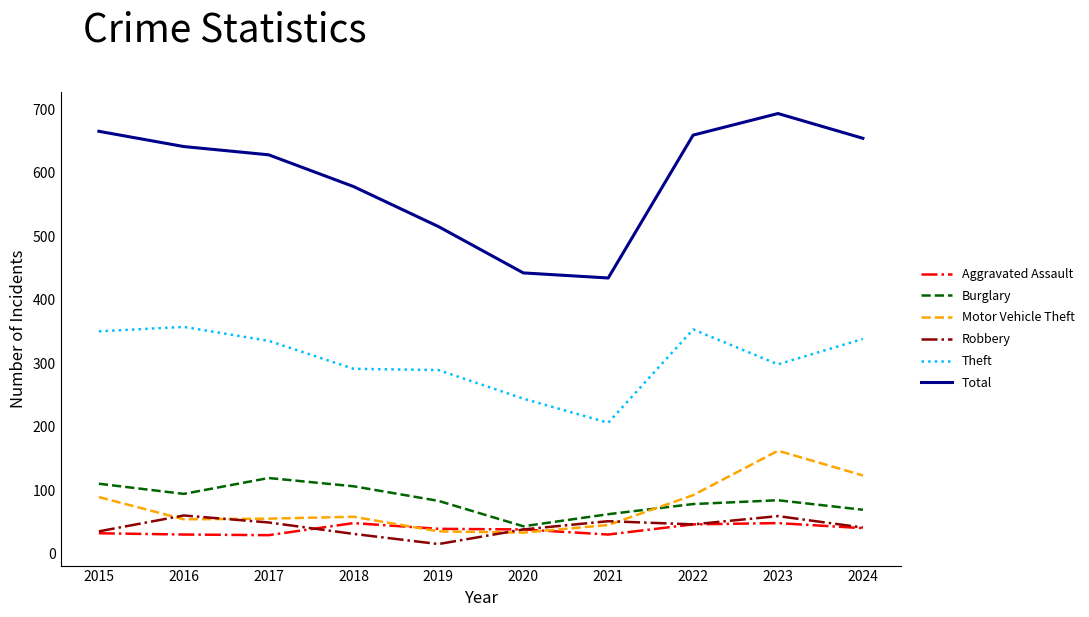

How many lines are shown in the chart?

6